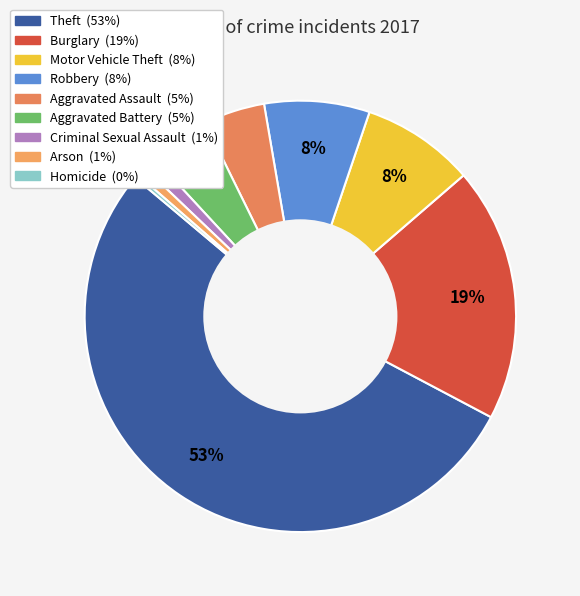

True or false: Burglary accounts for 19% of the total.

True